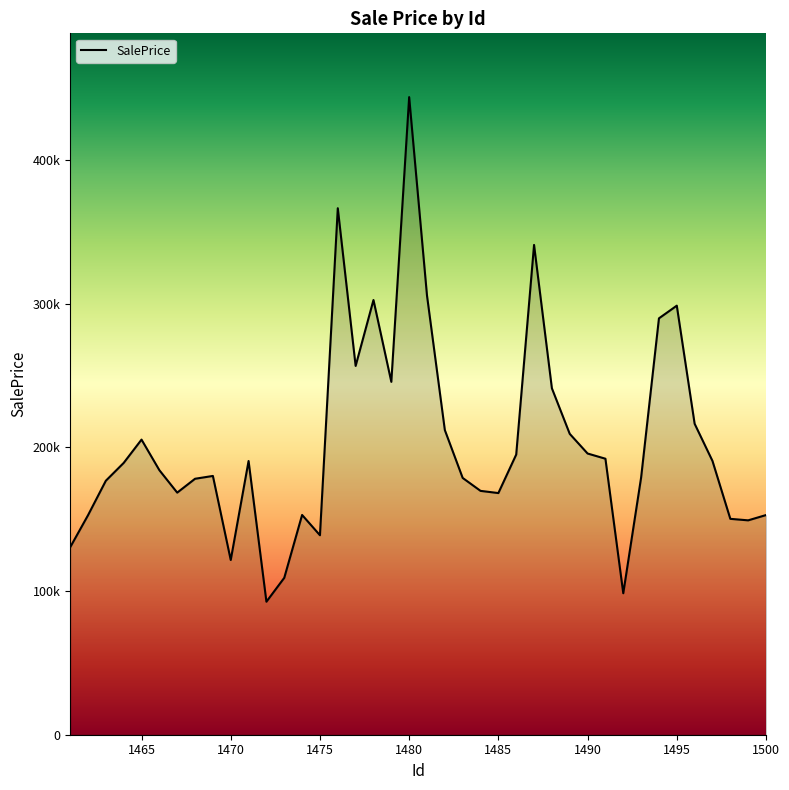

Is this an area chart (filled region under the line)?

Yes